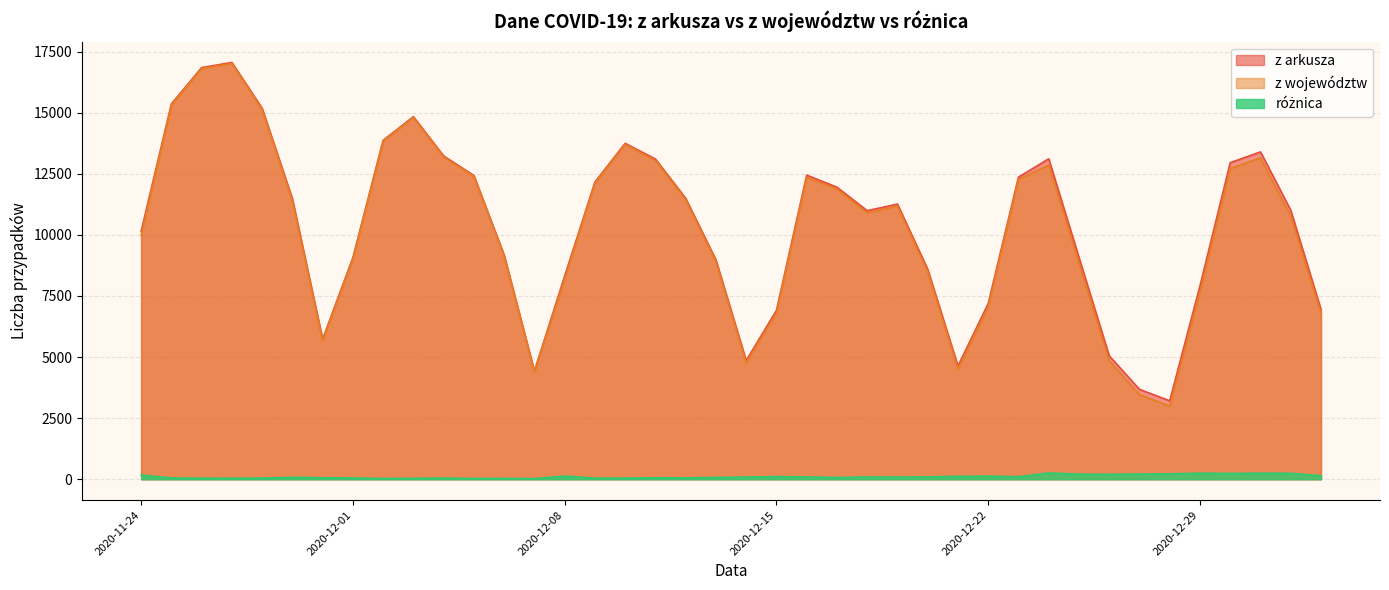

The value of z arkusza at 2020-12-31 is 13397. True or false?

True